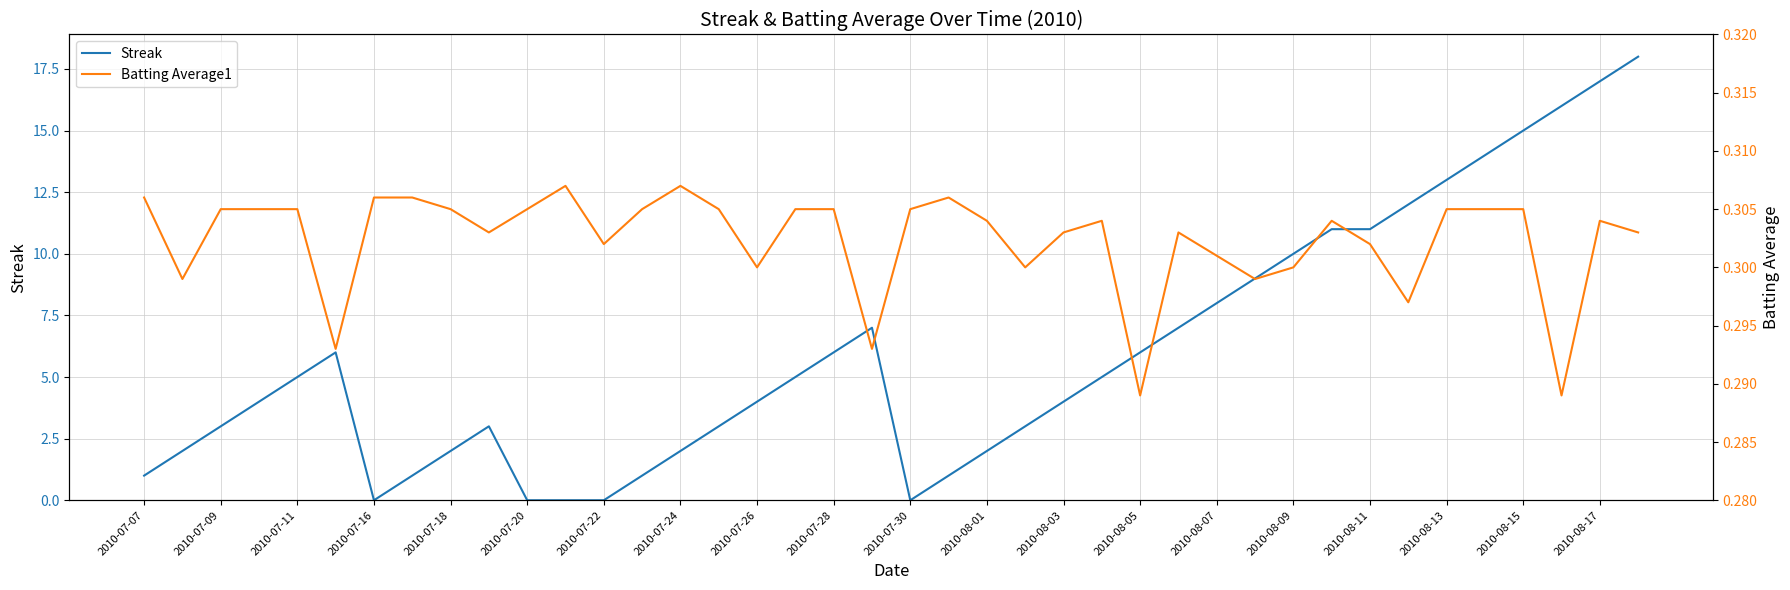

Count the number of categories in the chart.

40